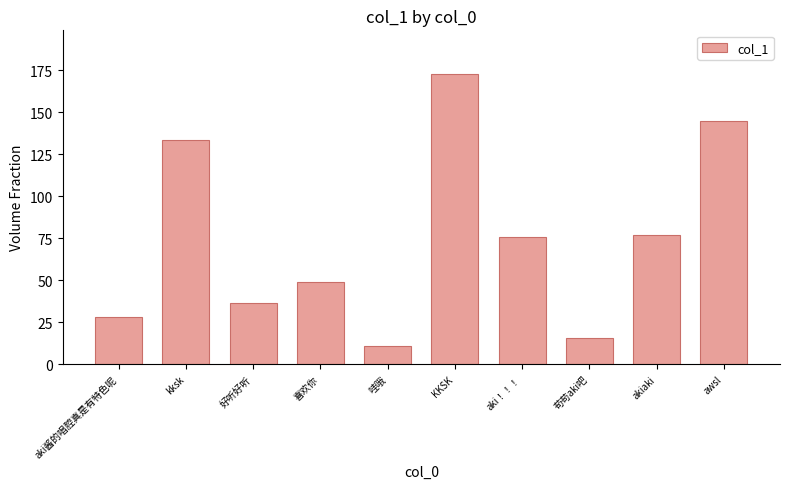

Does the chart contain any negative values?

No